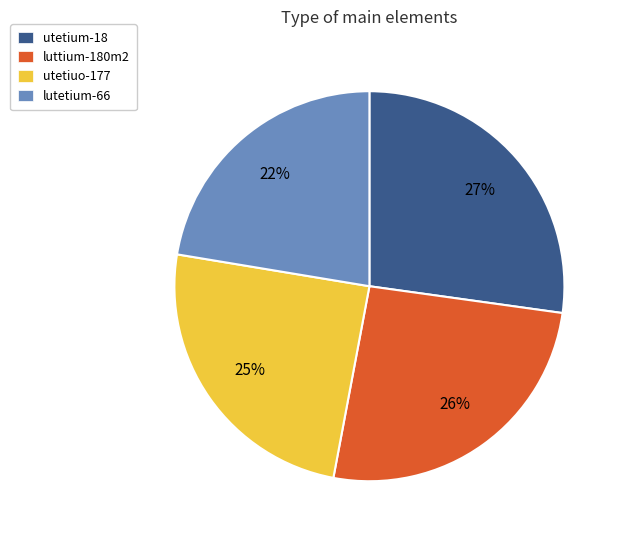

Is utetium-18 the majority of the pie?

No